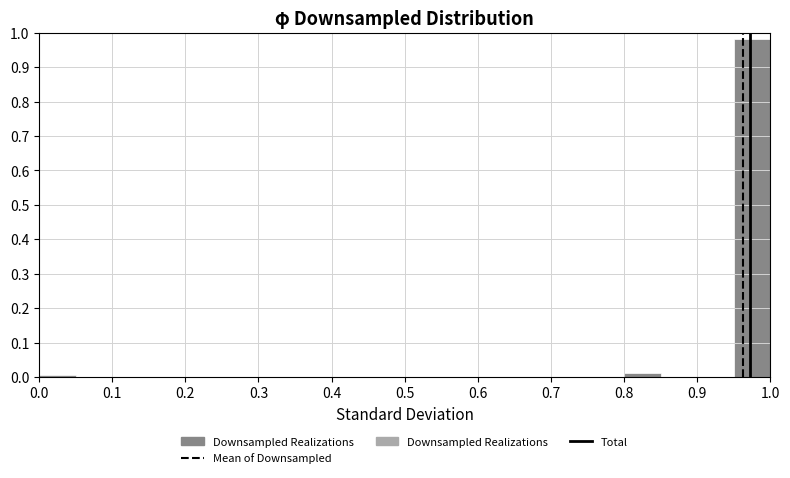

Reading left to right, transcribe this chart: for each bar, give the range it covers on the x-axis and its height. The values are not printed on the chart, so give them approximately, as read against the axis.

0.00 to 0.05: under 0.01
0.05 to 0.10: 0
0.10 to 0.15: 0
0.15 to 0.20: 0
0.20 to 0.25: 0
0.25 to 0.30: 0
0.30 to 0.35: 0
0.35 to 0.40: 0
0.40 to 0.45: 0
0.45 to 0.50: 0
0.50 to 0.55: 0
0.55 to 0.60: 0
0.60 to 0.65: 0
0.65 to 0.70: 0
0.70 to 0.75: 0
0.75 to 0.80: 0
0.80 to 0.85: 0.01
0.85 to 0.90: 0
0.90 to 0.95: 0
0.95 to 1.00: 0.98